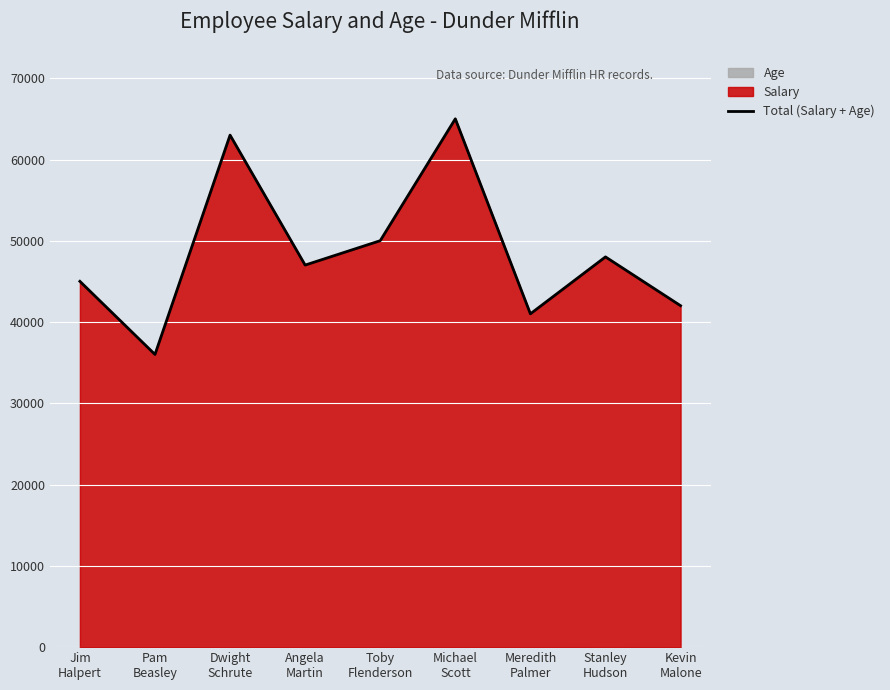

What is the sum of the values at Pam
Beasley and Toby
Flenderson?

86062